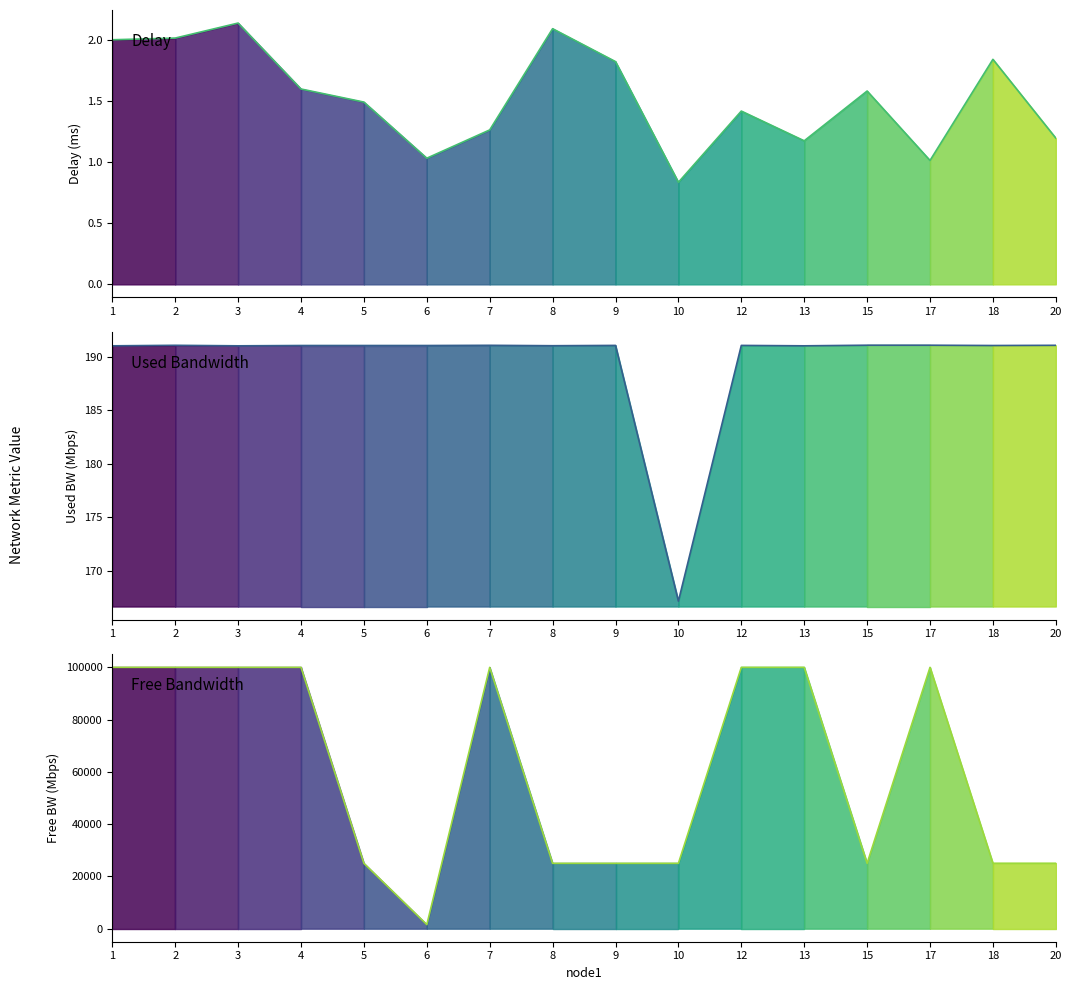

Which series has the widest spread of values?

free_bw_line